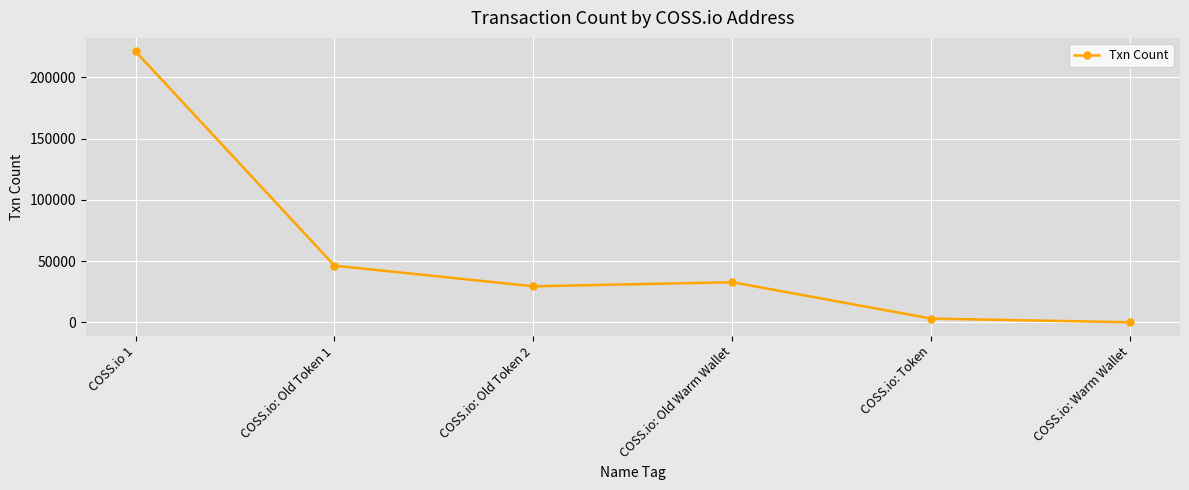

Where is the data nearest to the value 110616?

COSS.io: Old Token 1